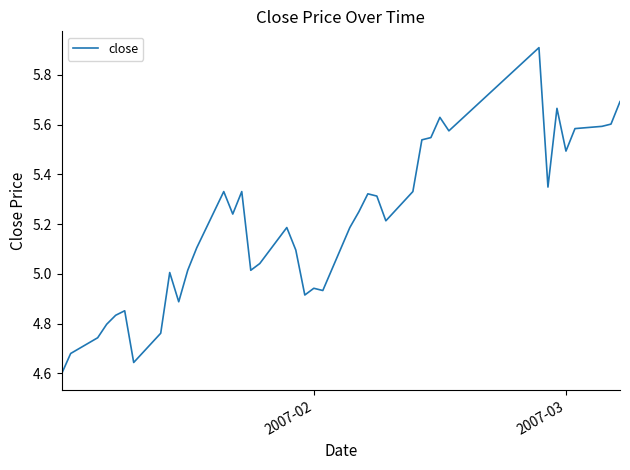

What is the greatest value displayed?

5.9